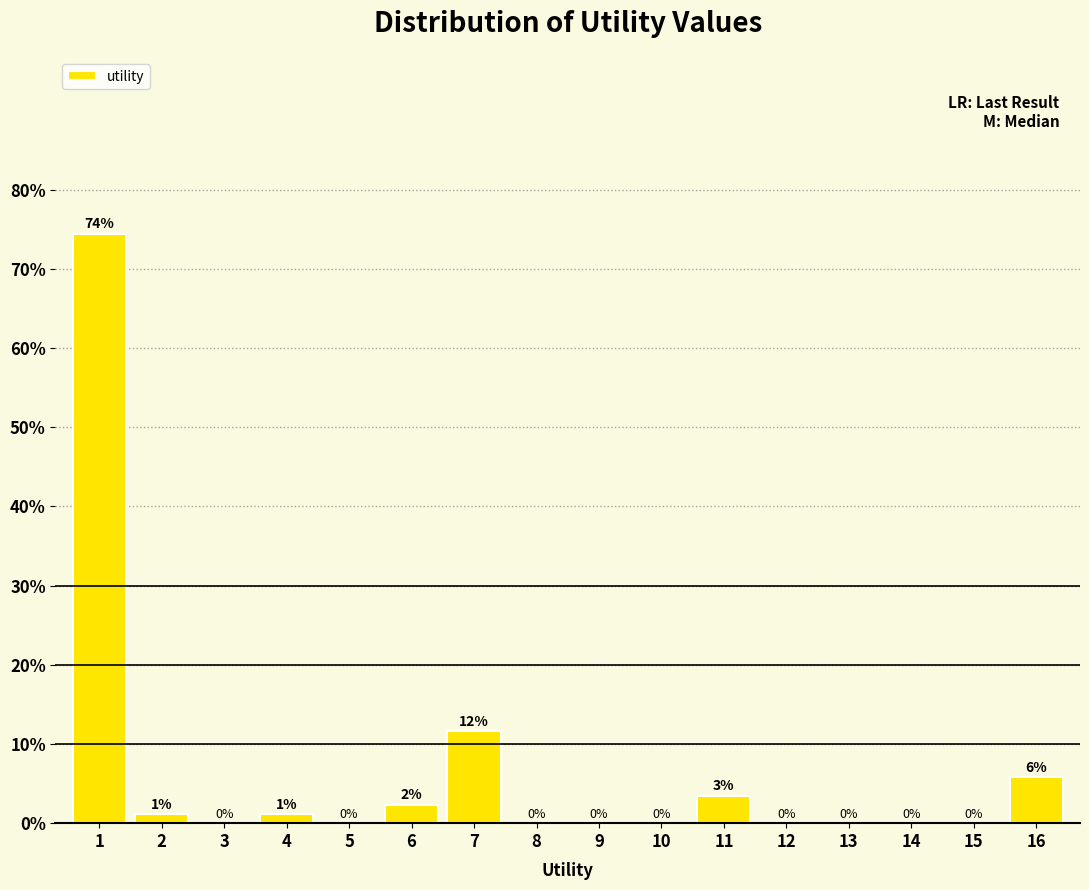

What is the maximum value shown in the chart?

74.4